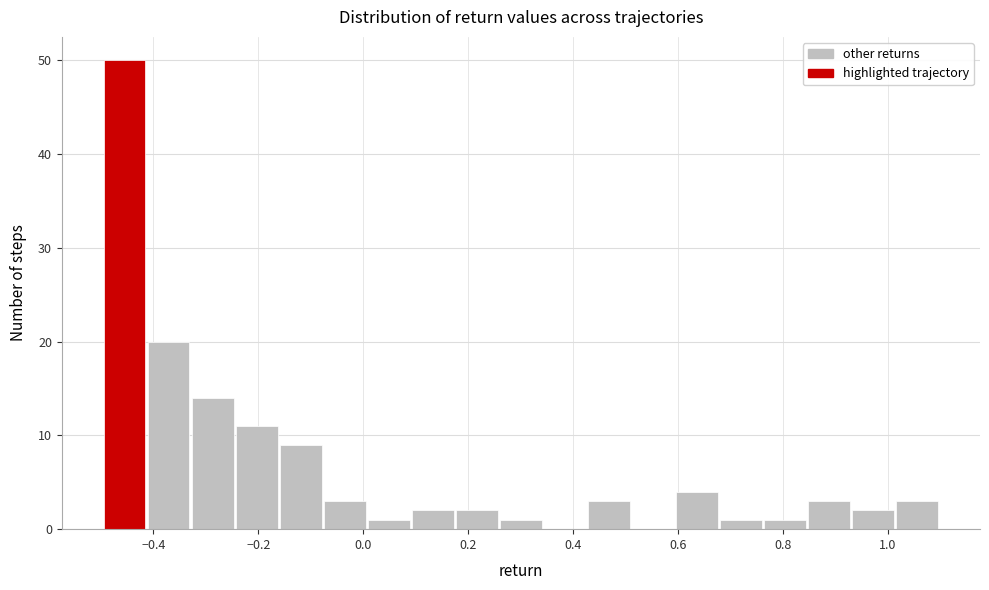

Reading left to right, transcribe this chart: for each bar, give the range it covers on the x-axis and its height. Neither the bar edges nor the heights are printed on the chart, so give them approximately, as read against the axes.

-0.50 to -0.42: 50
-0.42 to -0.32: 20
-0.32 to -0.24: 14
-0.24 to -0.16: 11
-0.16 to -0.08: 9
-0.08 to 0.00: 3
0.00 to 0.10: 1
0.10 to 0.18: 2
0.18 to 0.26: 2
0.26 to 0.34: 1
0.34 to 0.42: 0
0.42 to 0.52: 3
0.52 to 0.60: 0
0.60 to 0.68: 4
0.68 to 0.76: 1
0.76 to 0.84: 1
0.84 to 0.94: 3
0.94 to 1.02: 2
1.02 to 1.10: 3